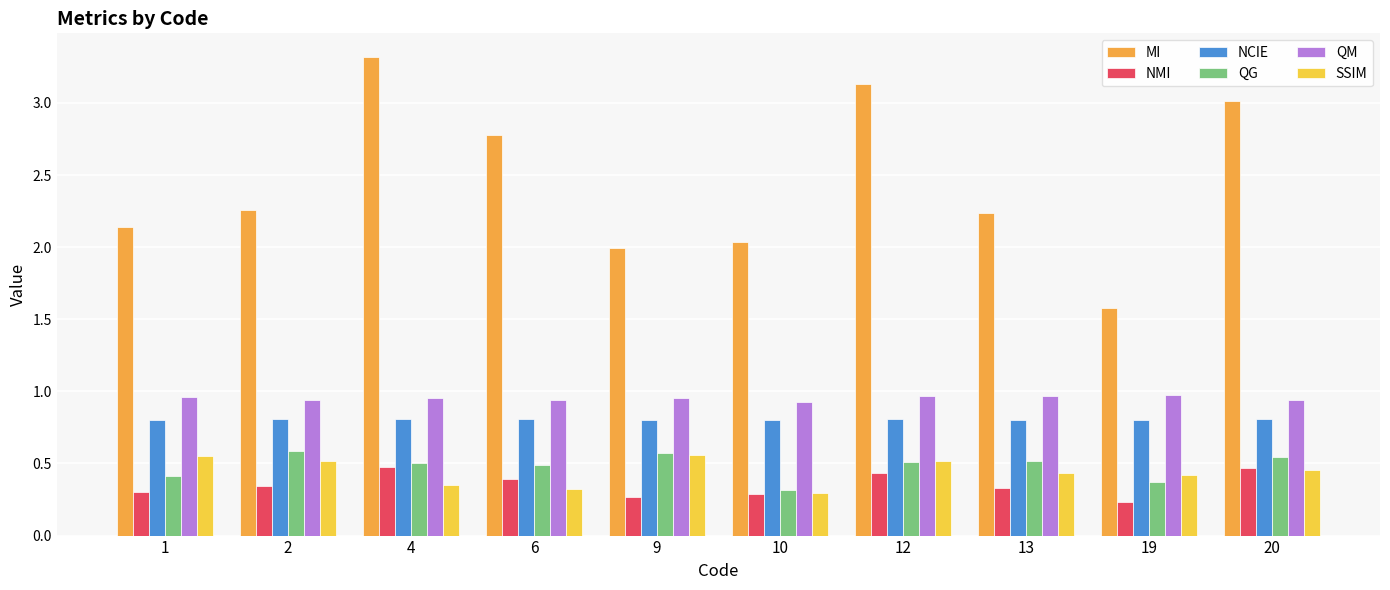

Which series has the largest total across all categories?

MI